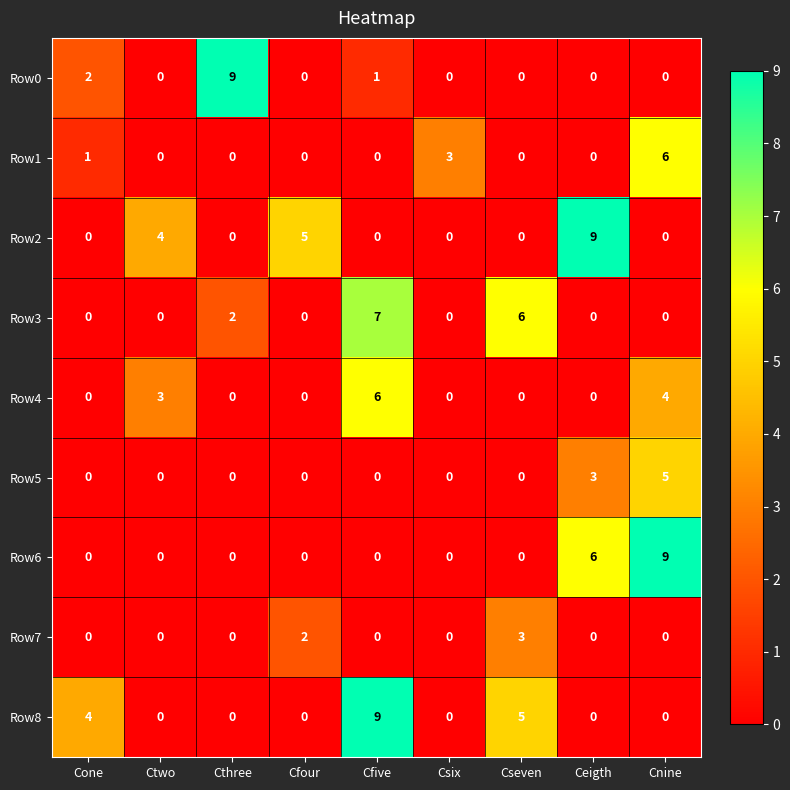

At which category is the sum across all series the highest?

Cnine